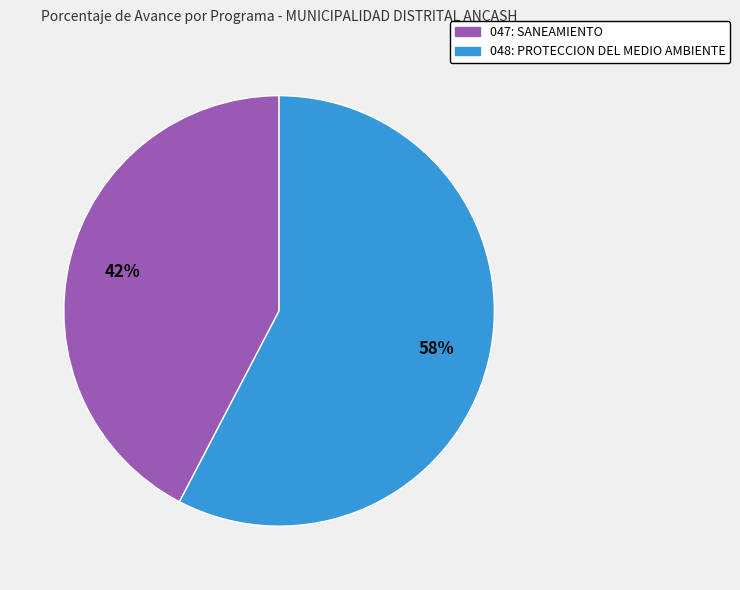

To the nearest percent, what is the average slice percentage?

50%